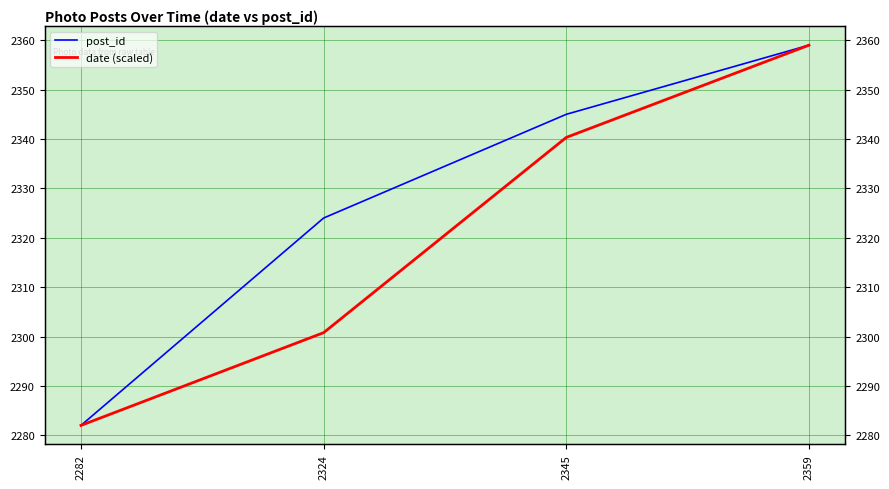

What is the smallest value displayed?

2282.0